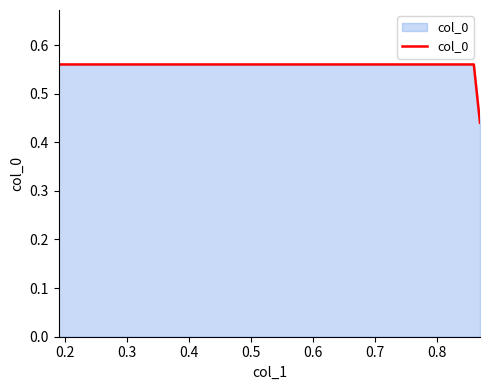

What is the value of the 4th point from the left?

0.4